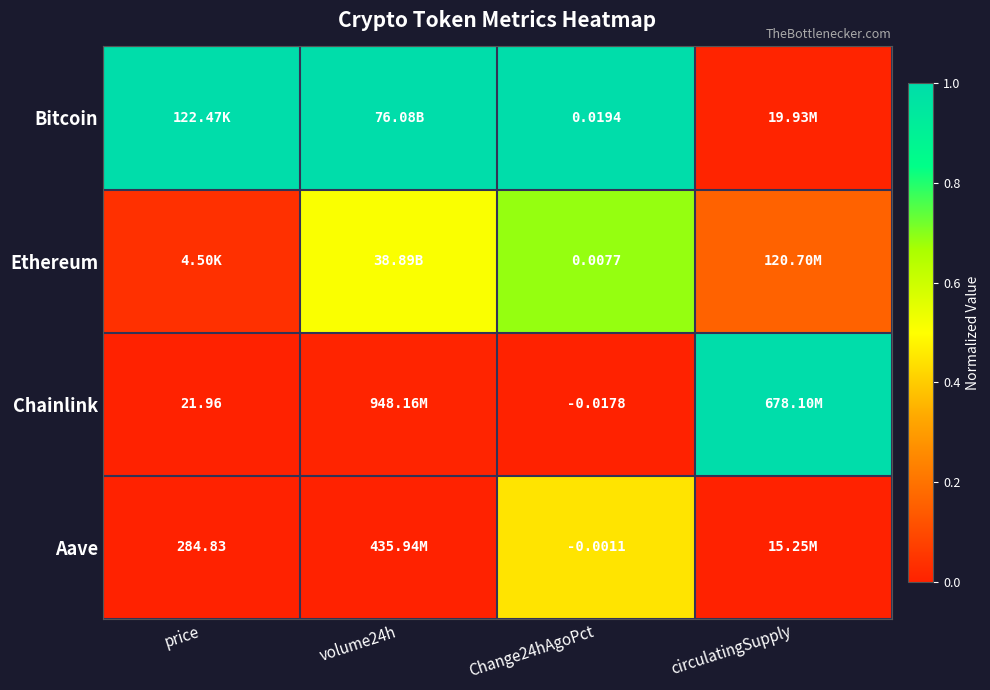

What is the difference between the highest and lowest values at price?

1.0